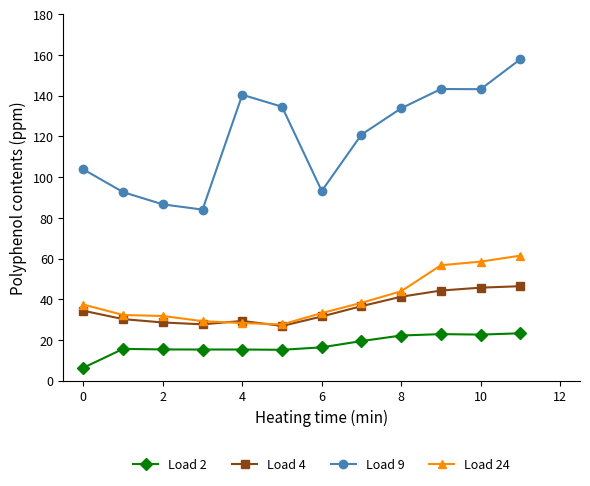

What is the minimum value for Load 2?

6.4